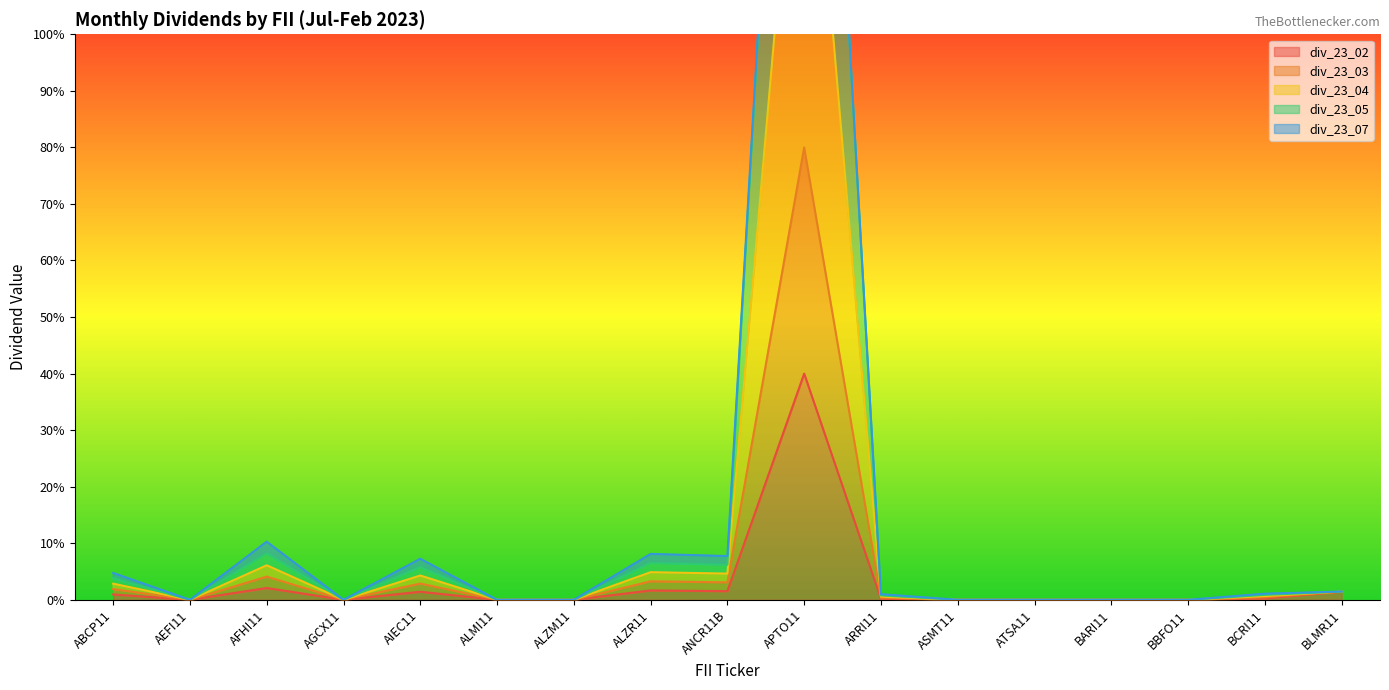

How many positive values does the div_23_04 series have?

9